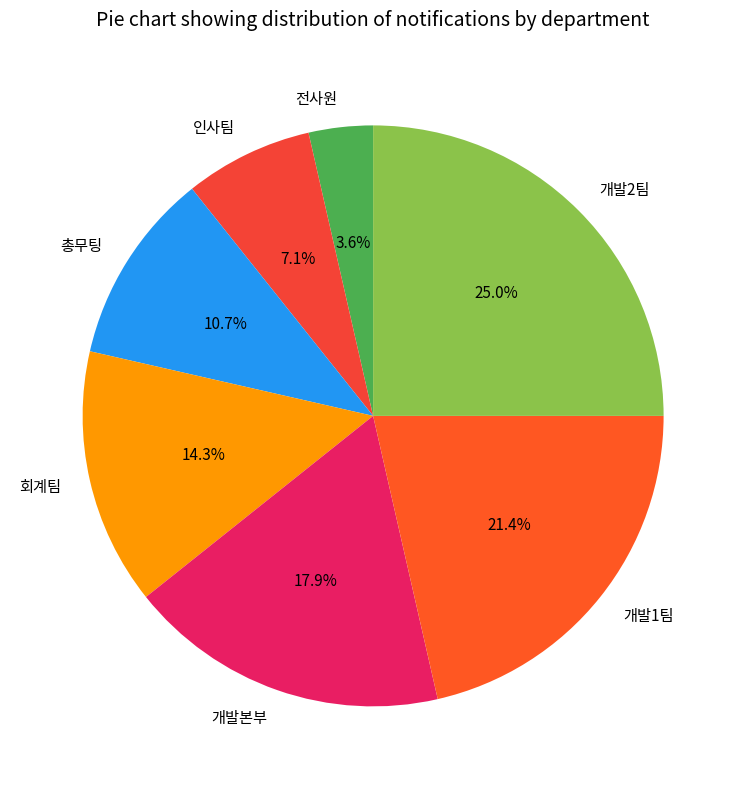

Which slice is the largest?

개발2팀